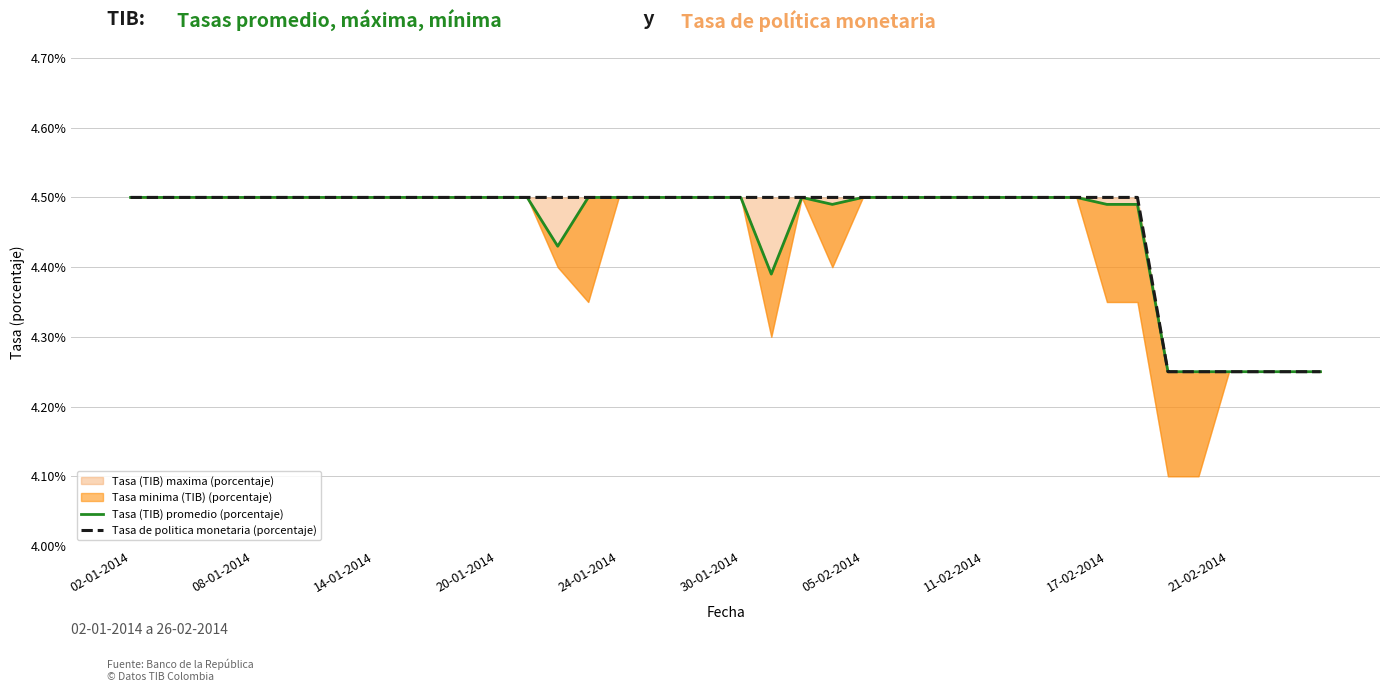

What is the difference between the maximum and second lowest values in the Tasa (TIB) promedio (porcentaje) series?

0.2